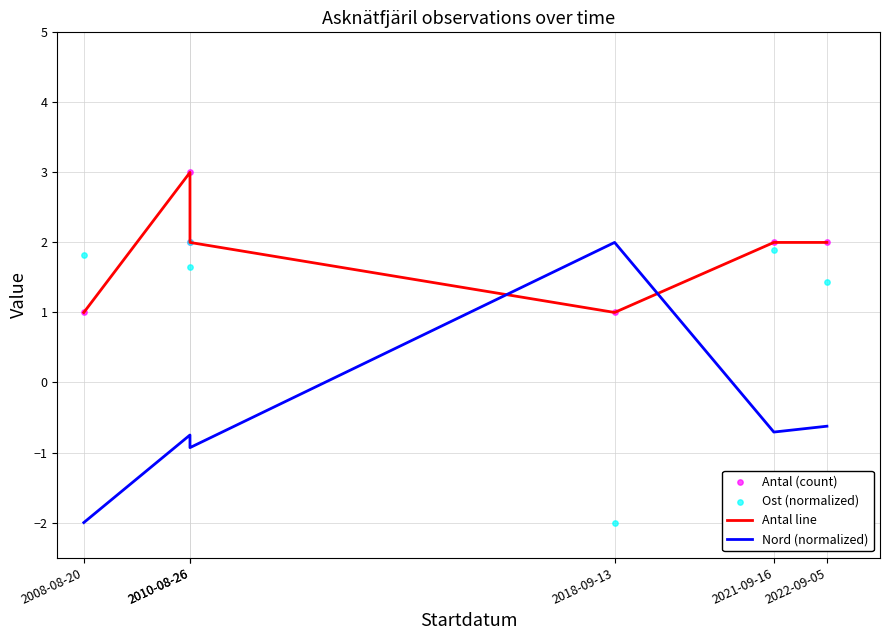

What is the total value across all series at 2010-08-26?

6.9